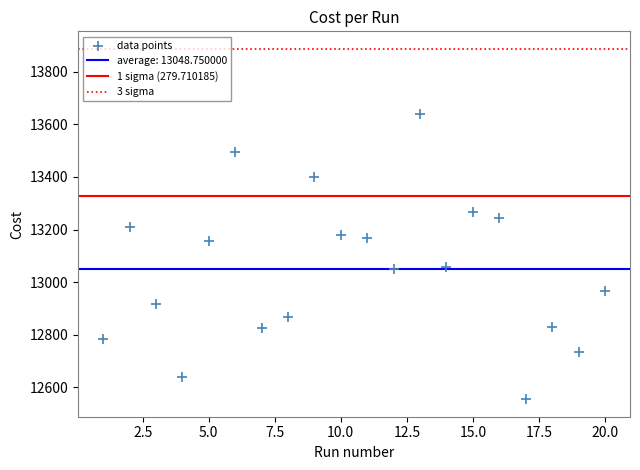

What is the range of X values (max minus min)?

19.0